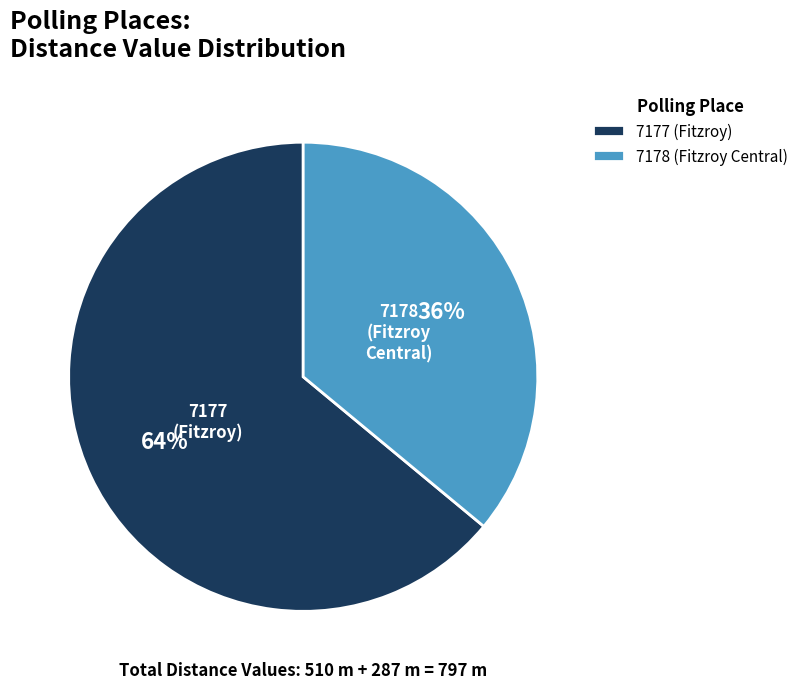

To the nearest percent, what is the combined percentage of 7178 (Fitzroy Central) and 7177 (Fitzroy)?

100%